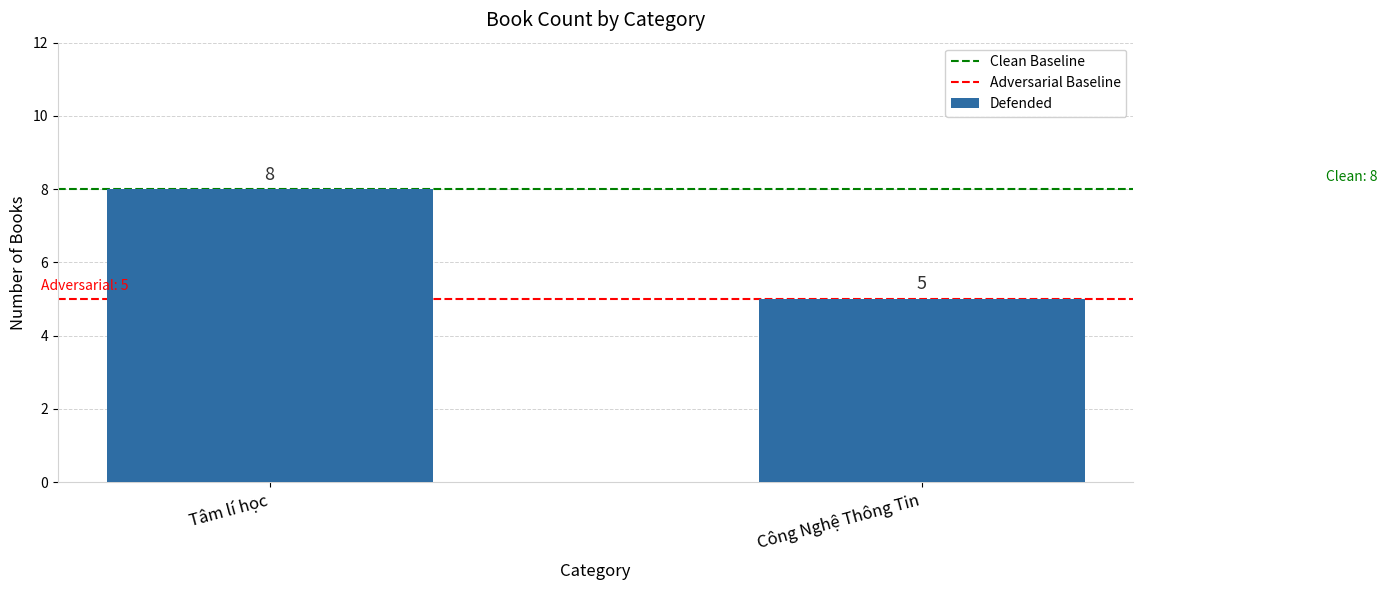

The value at Công Nghệ Thông Tin is 3. True or false?

False